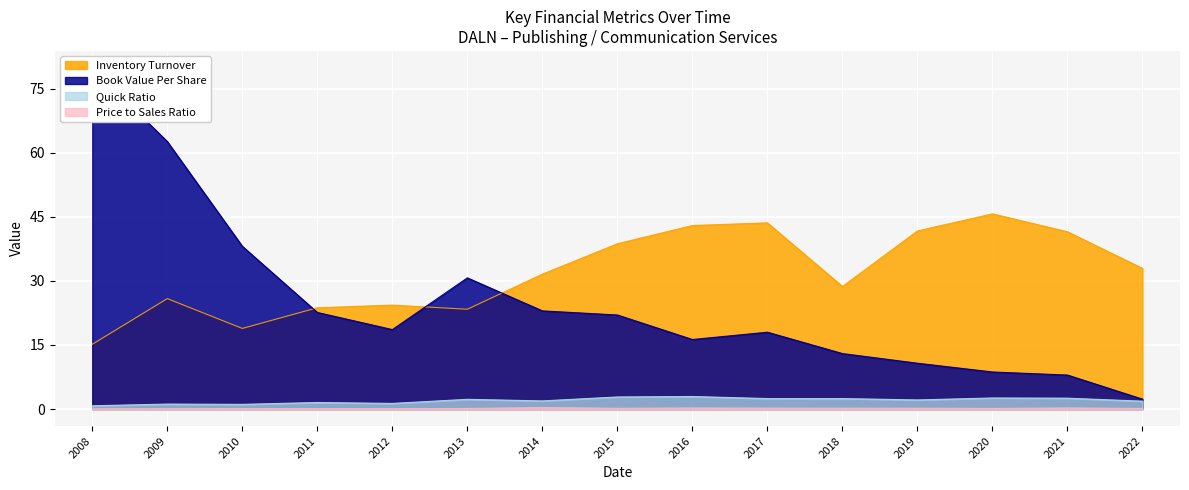

What is the highest value of the quickRatio series?

2.9